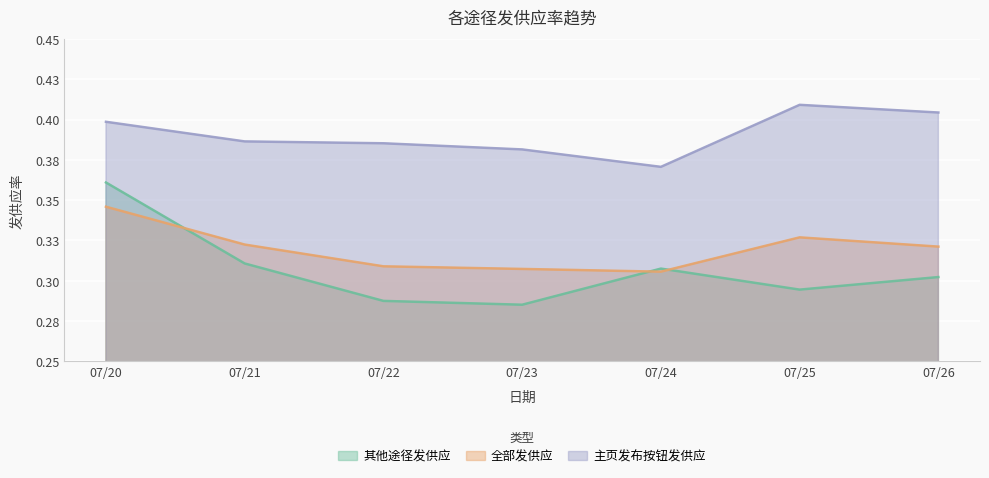

Is it true that 全部发供应 equals 0.3 at 07/26?

True